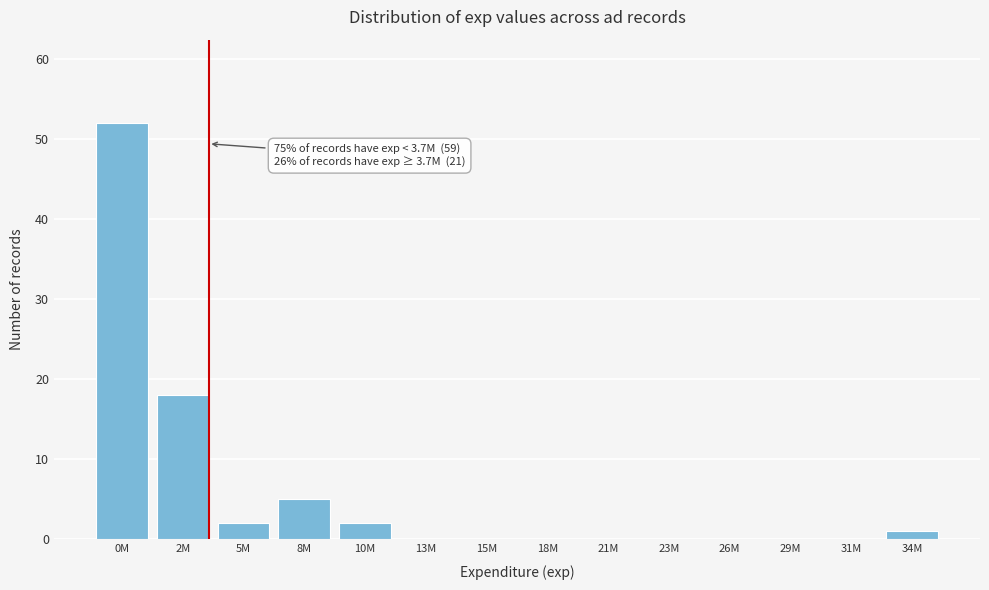

Reading right to left, extract all data points from this chart.

34M=1	31M=0	29M=0	26M=0	23M=0	21M=0	18M=0	15M=0	13M=0	10M=2	8M=5	5M=2	2M=18	0M=52